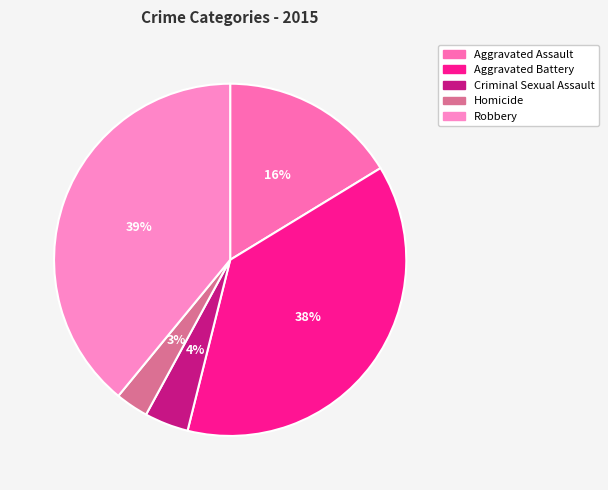

How many segments does this pie chart have?

5